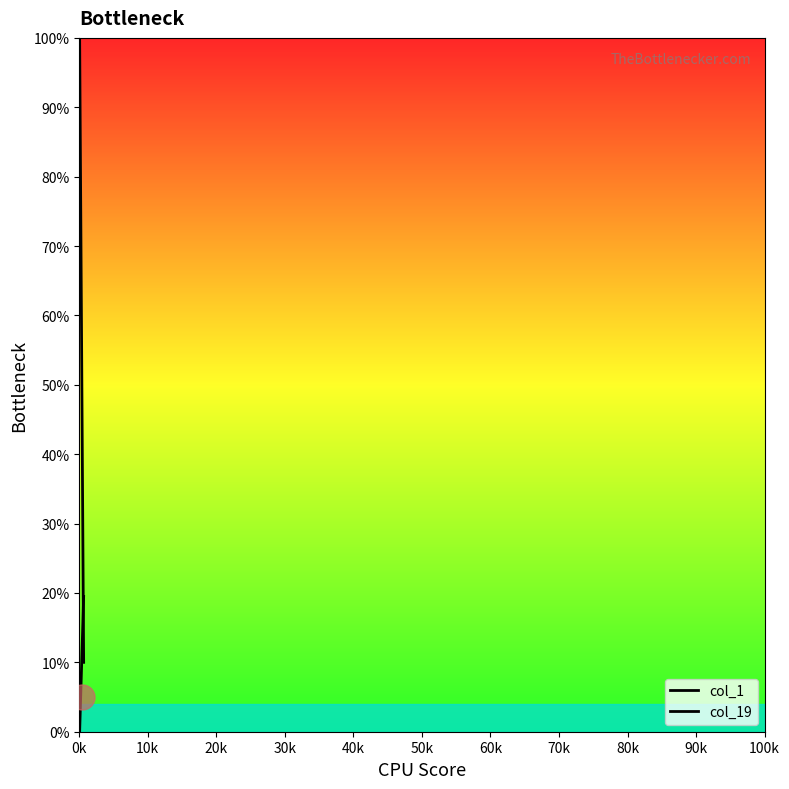

List the series in order of their overall mean, lowest first.

col_19, col_1